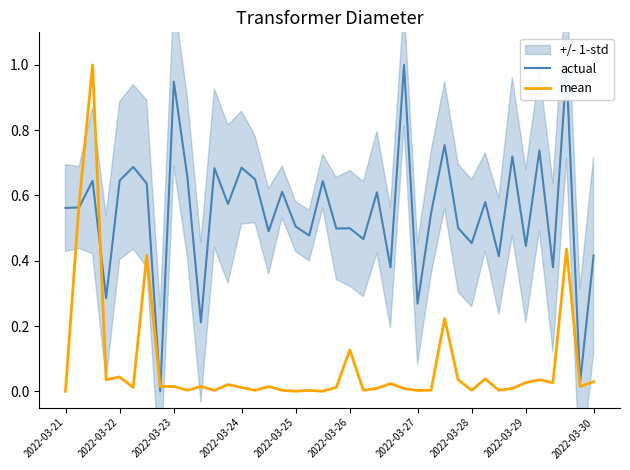

Does the chart have visible grid lines?

No